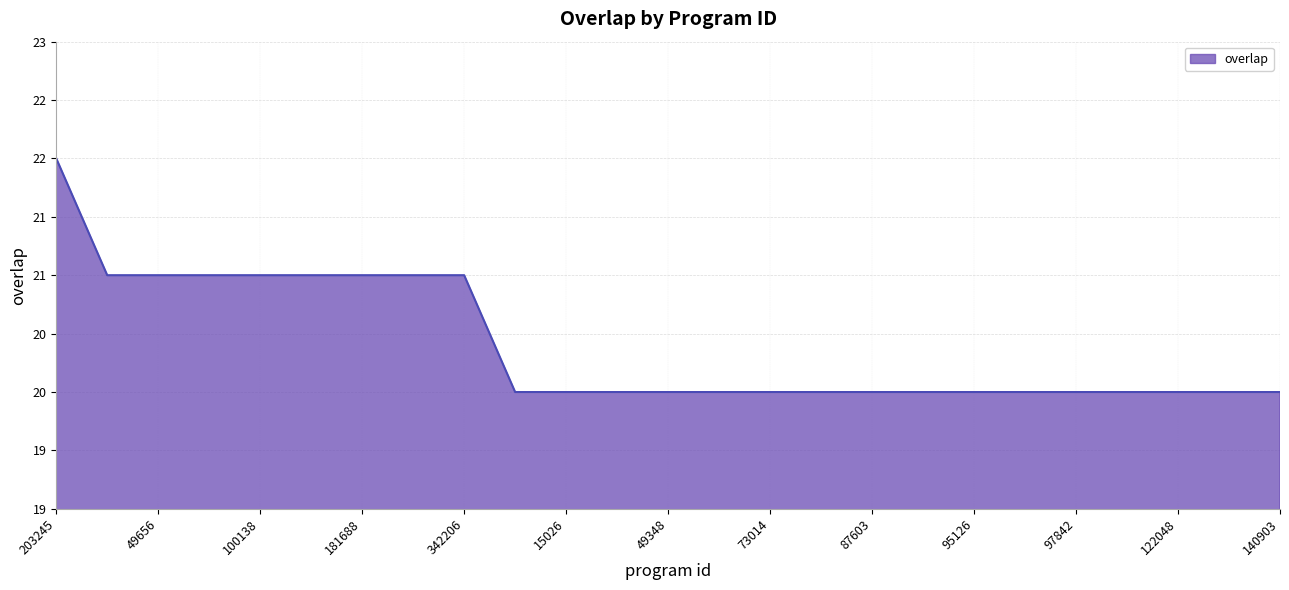

Does the chart display data point markers on the line(s)?

No